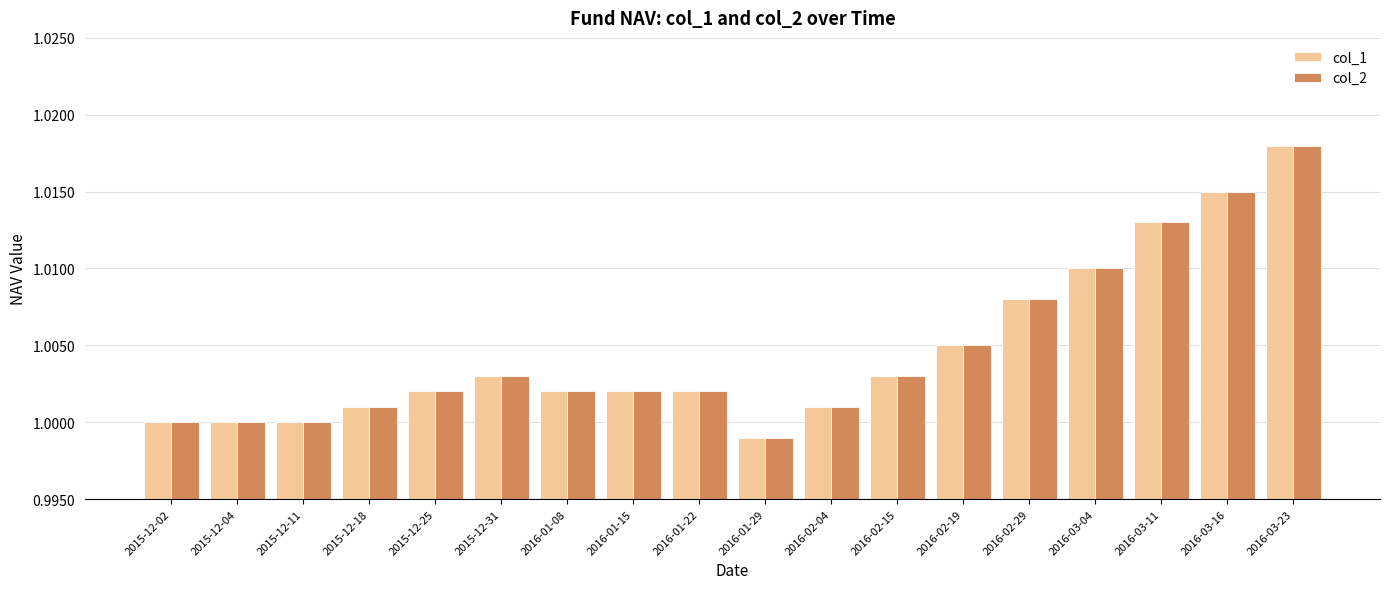

What is the total value across all series at 2016-03-11?

2.0